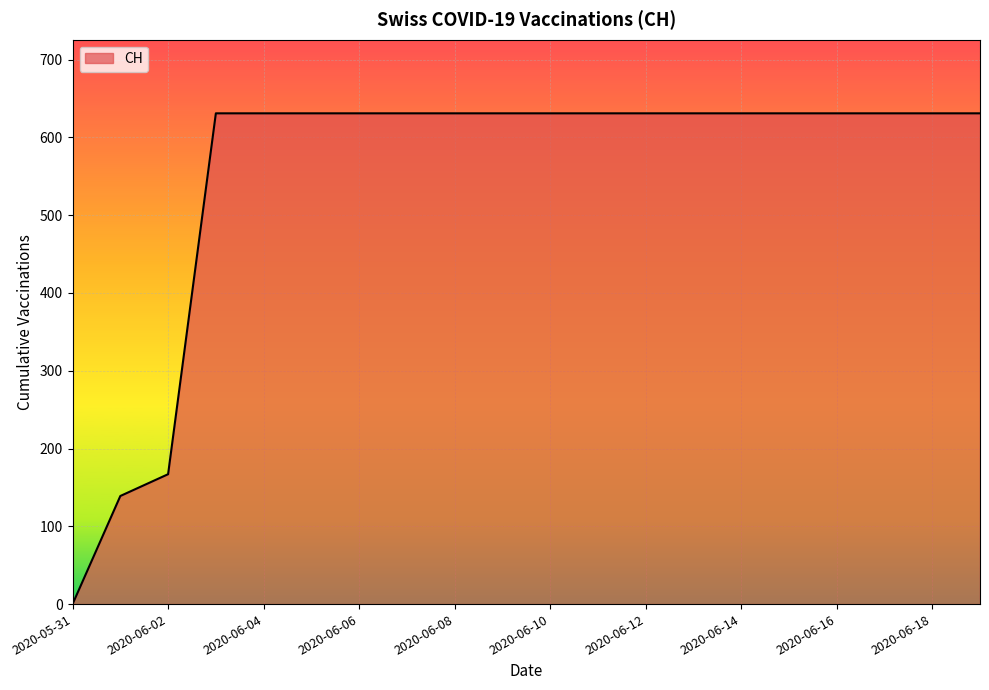

What is the sum of all values?

11033